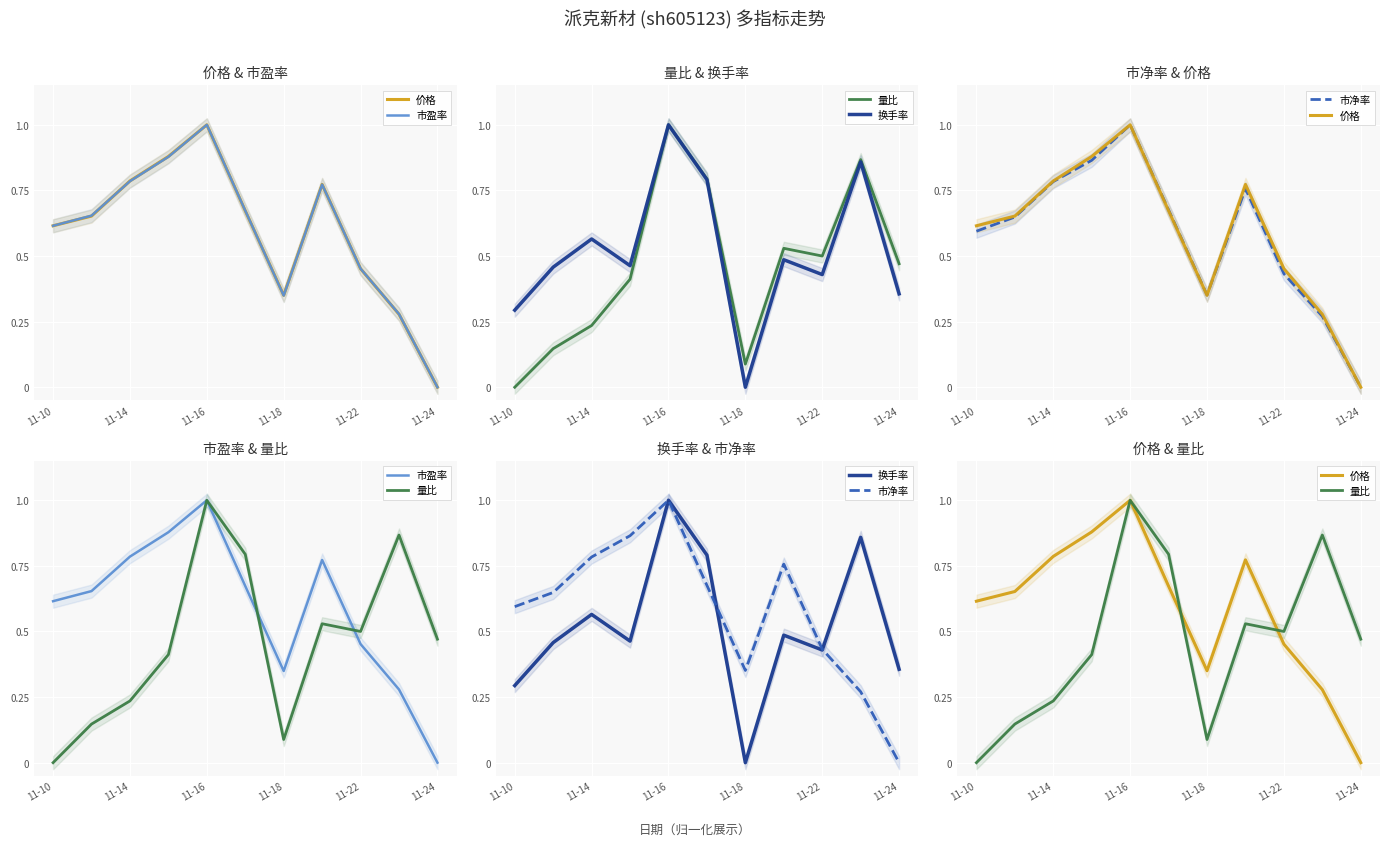

List the series in order of their peak value, highest first.

价格, 市盈率, 换手率, 量比, 市净率